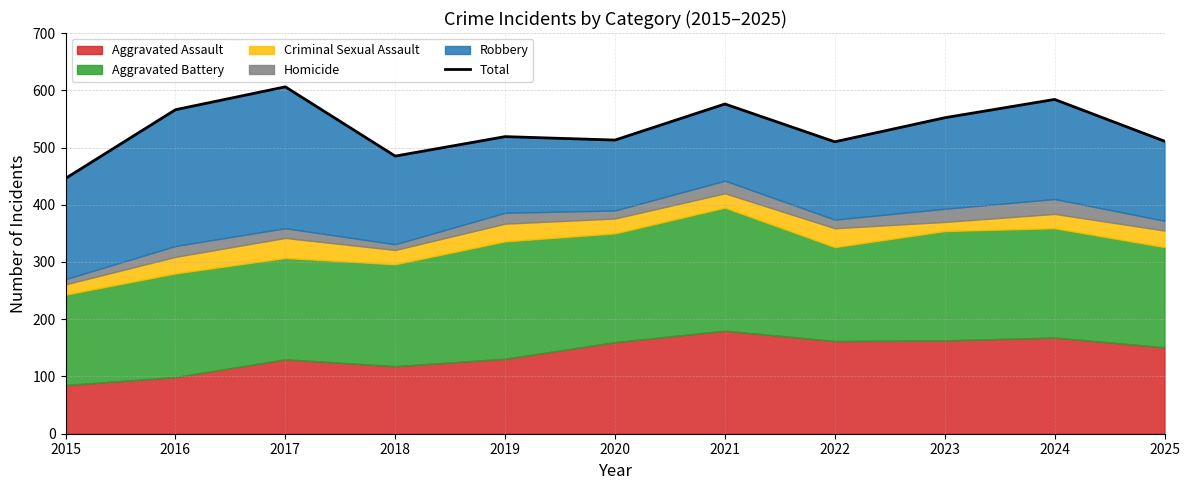

Reading left to right, list all the values displayed in this chart.

446	566	606	485	519	513	576	510	552	584	511